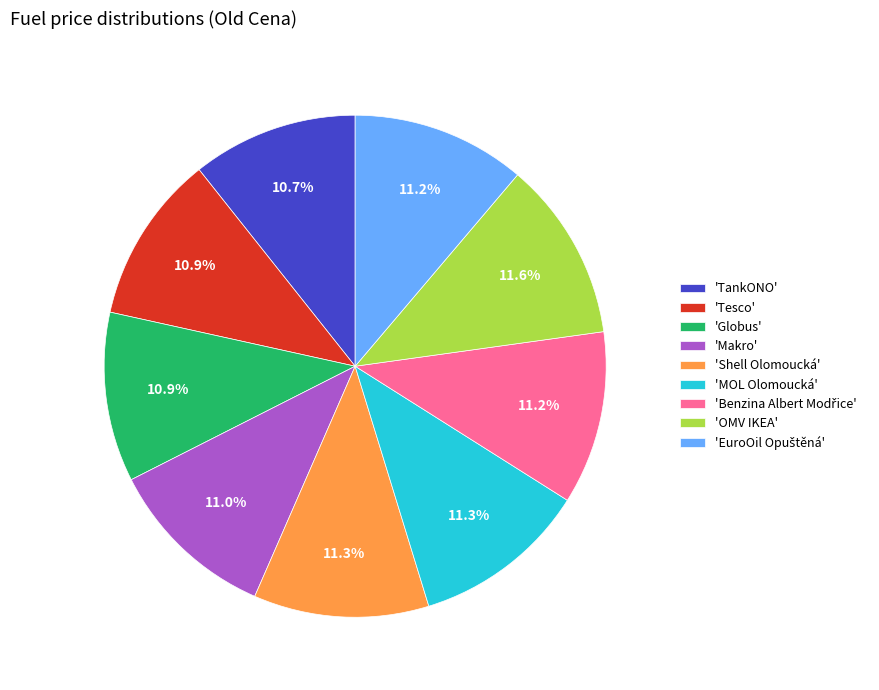

Is there any slice that represents more than half of the pie?

No